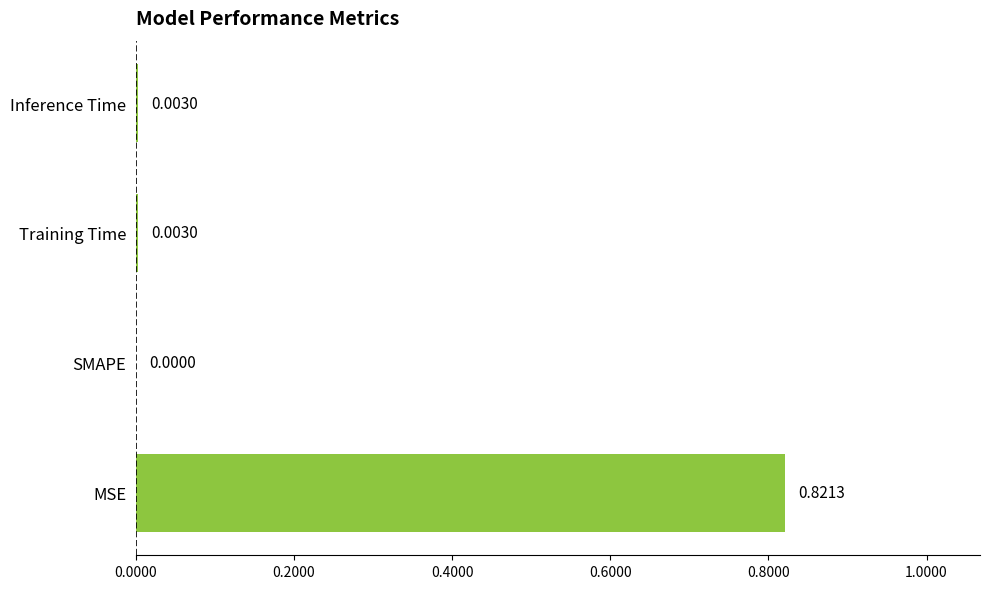

Are the bars horizontal?

Yes